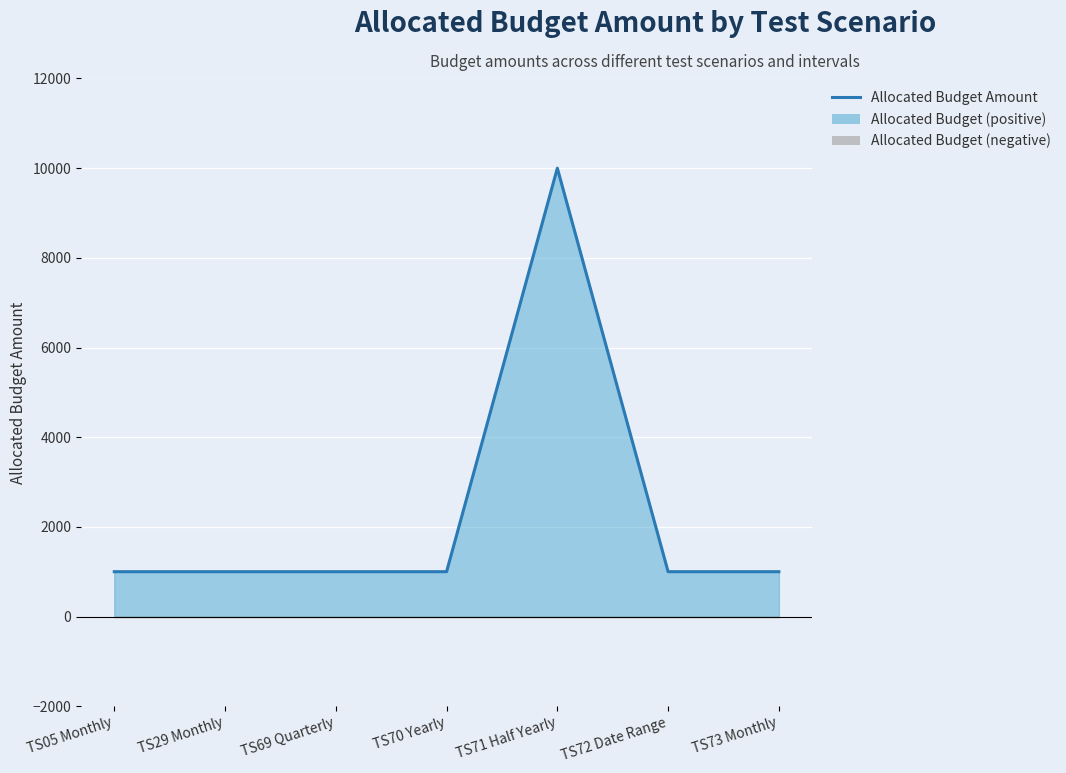

What is the change in value from TS71 Half Yearly to TS72 Date Range?

-9000